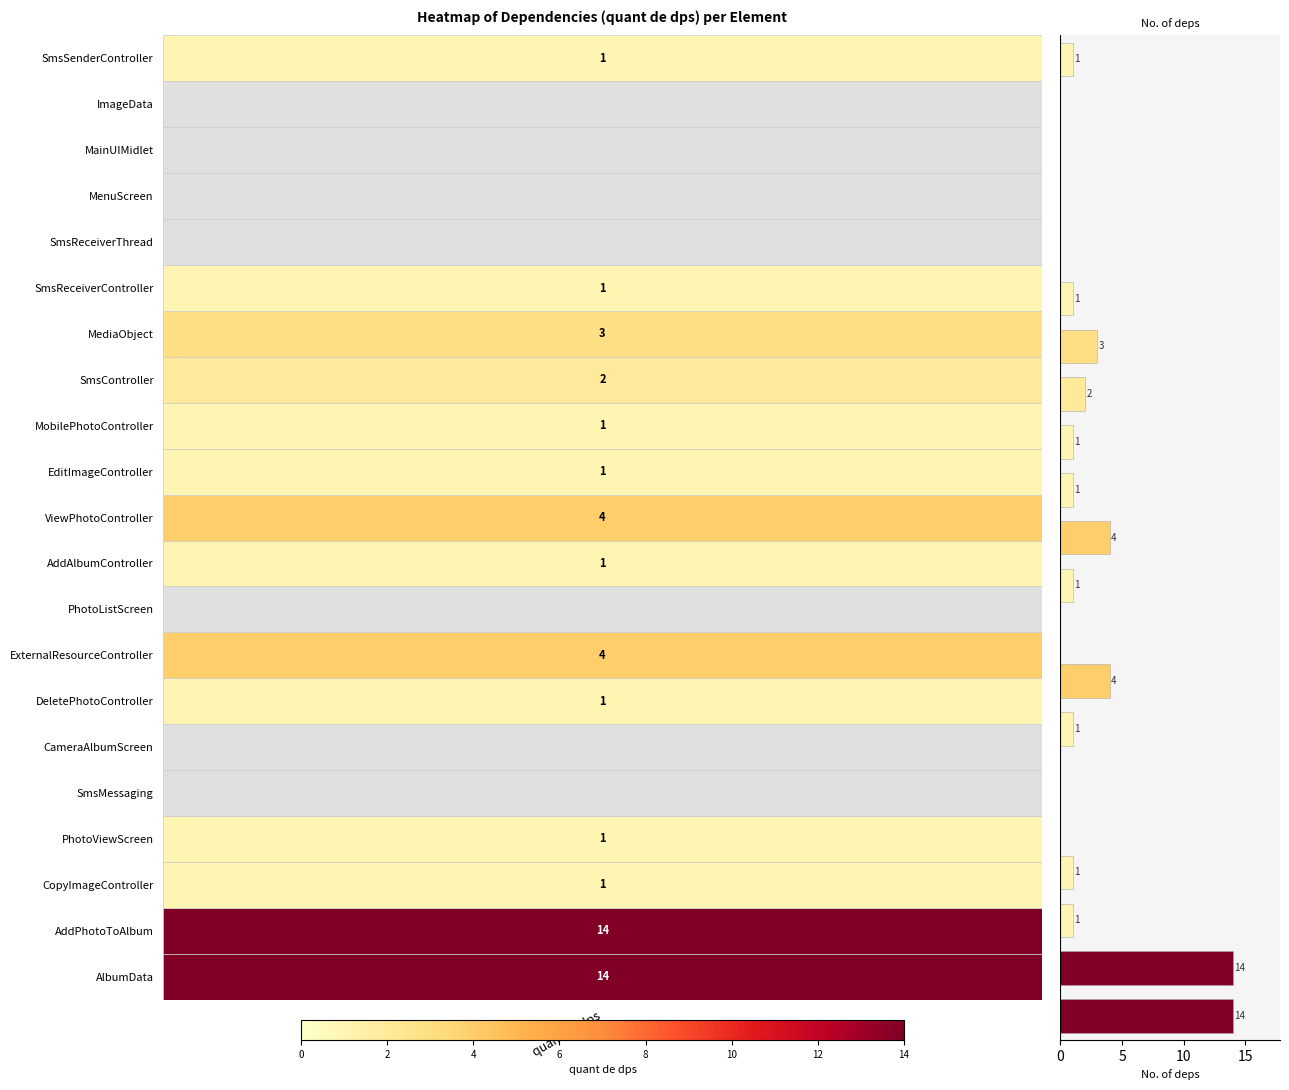

How many categories are shown in the chart?

21